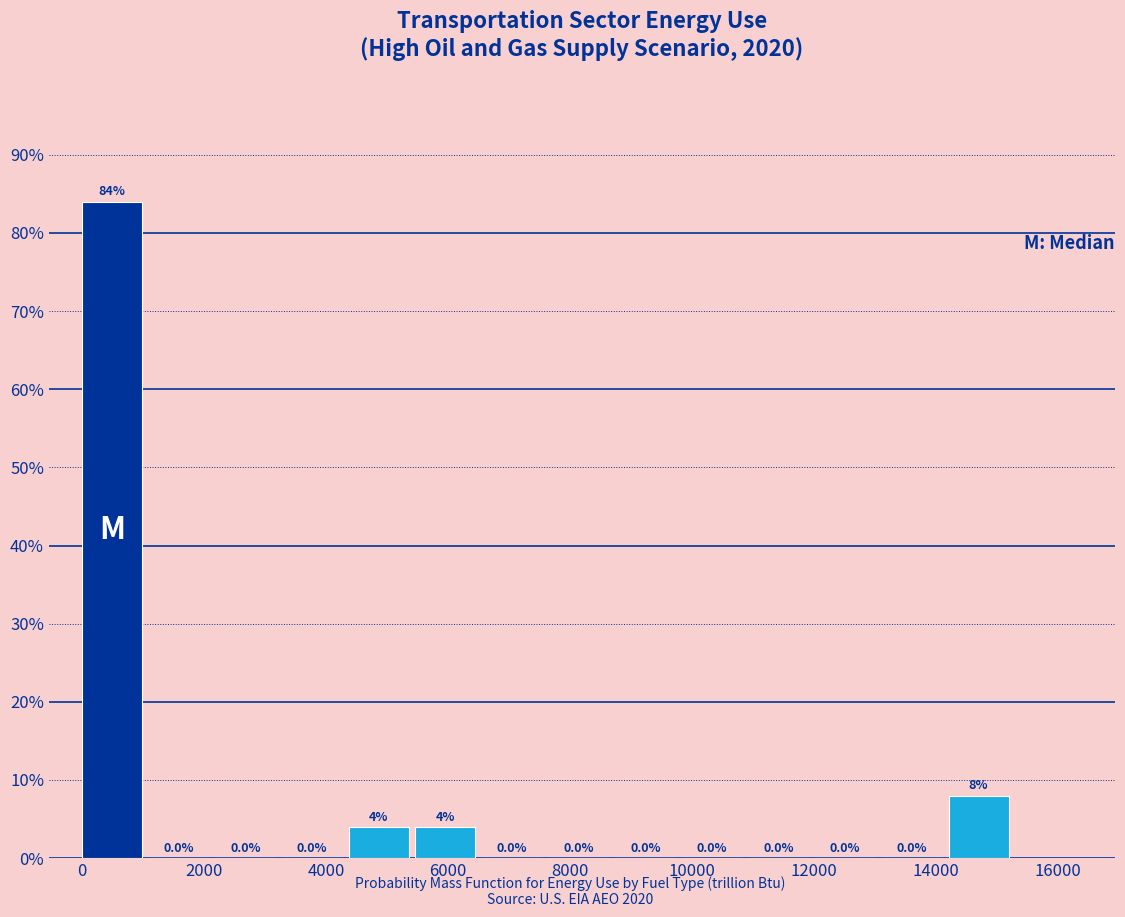

How tall is the bar that spans 14200 to 15400 on the x-axis? The bar edges are not printed on the chart, so give them approximately, as read against the axis.

8.0